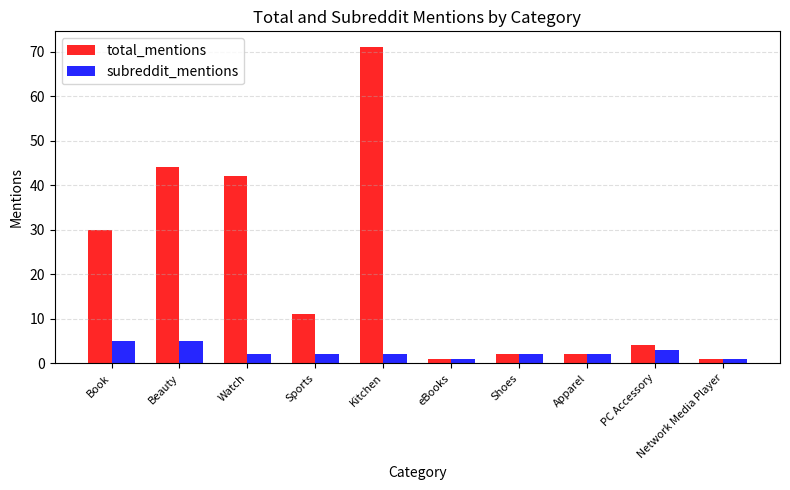

How many data points does each series have?

10